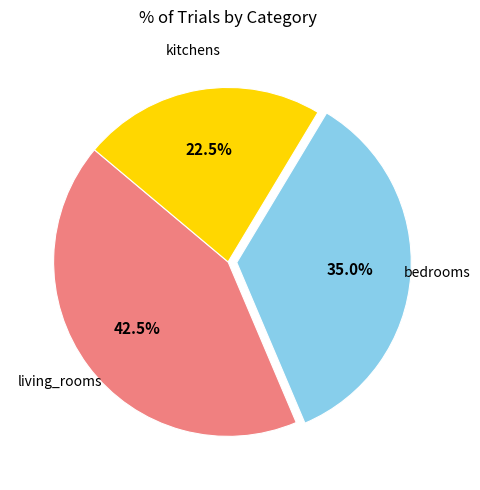

How many slices are in this pie chart?

3